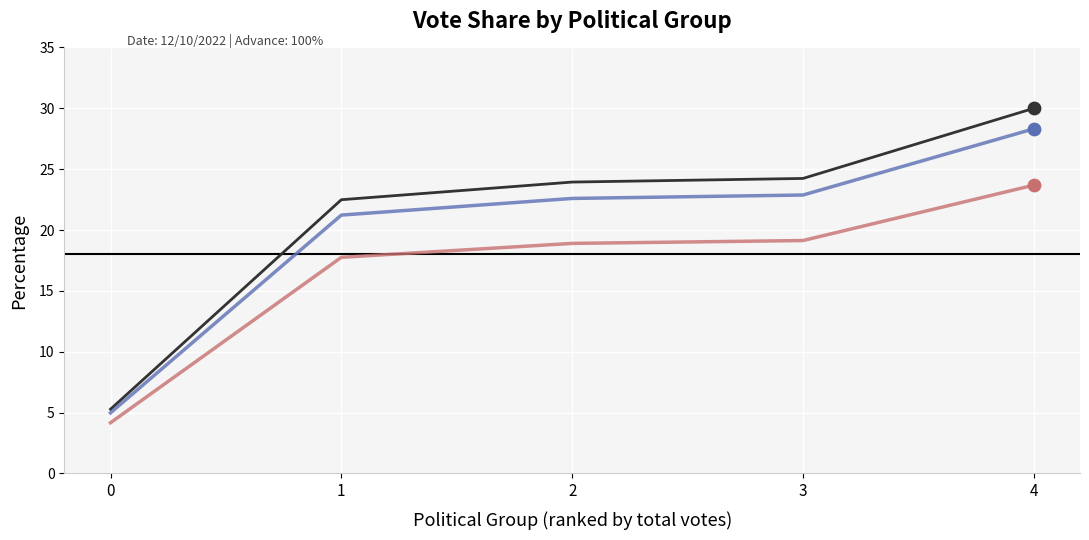

What is the total value across all series at 4?

82.0